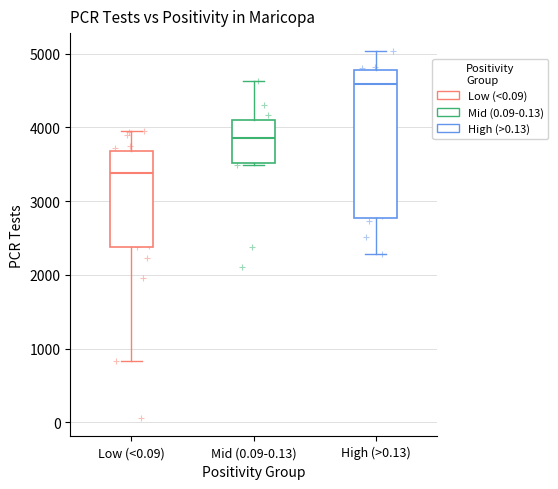

Which series contains the highest Y value?

High (>0.13)